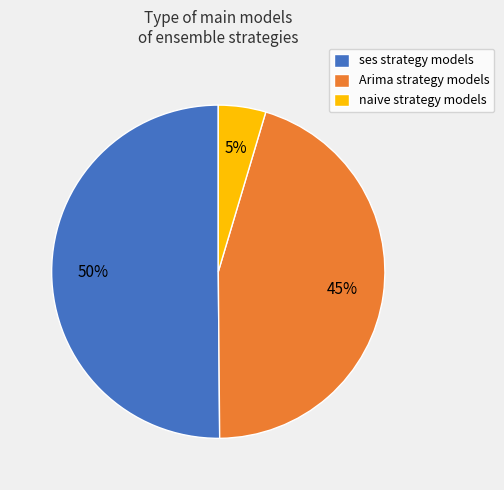

What is the ratio of the value at Arima strategy models to the value at ses strategy models?

0.9